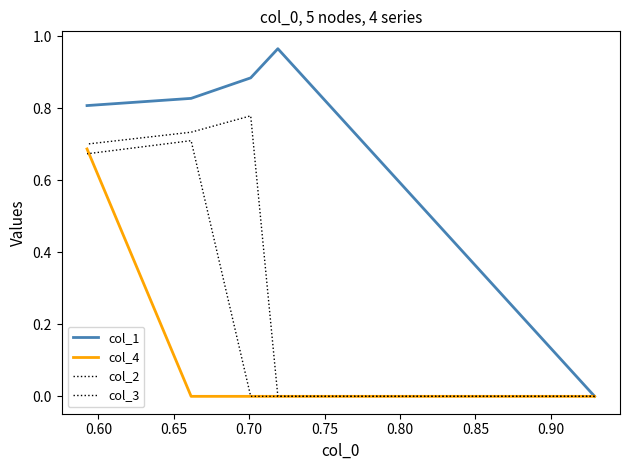

Which series has the largest range (max minus min)?

col_1